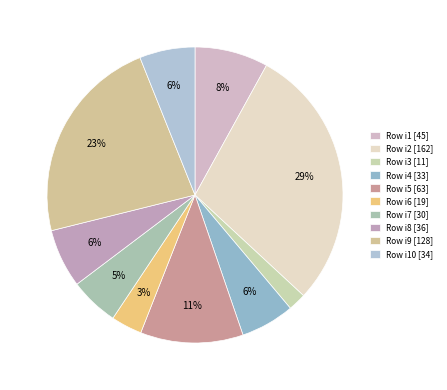

How many segments does this pie chart have?

10